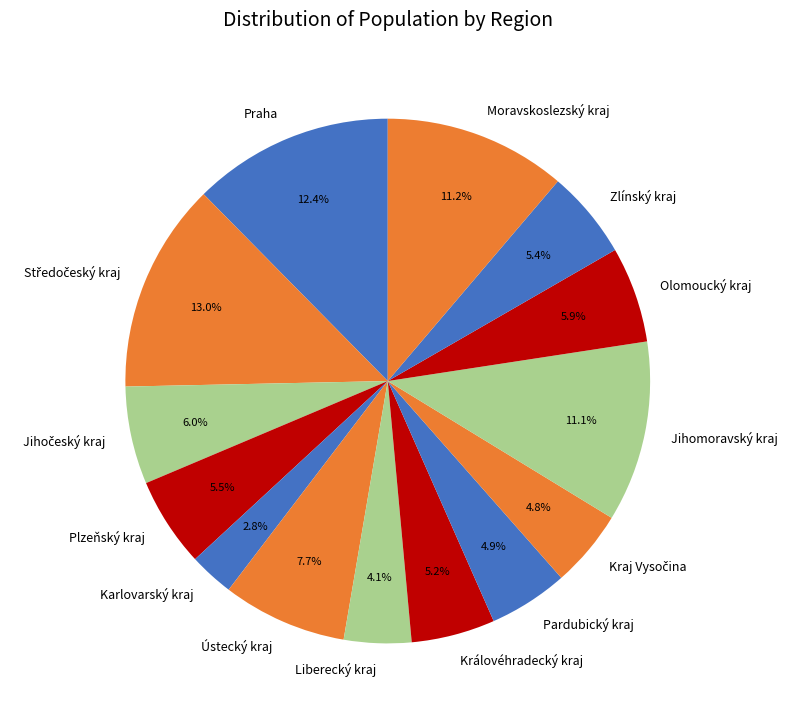

Which has a higher value, Jihomoravský kraj or Karlovarský kraj?

Jihomoravský kraj